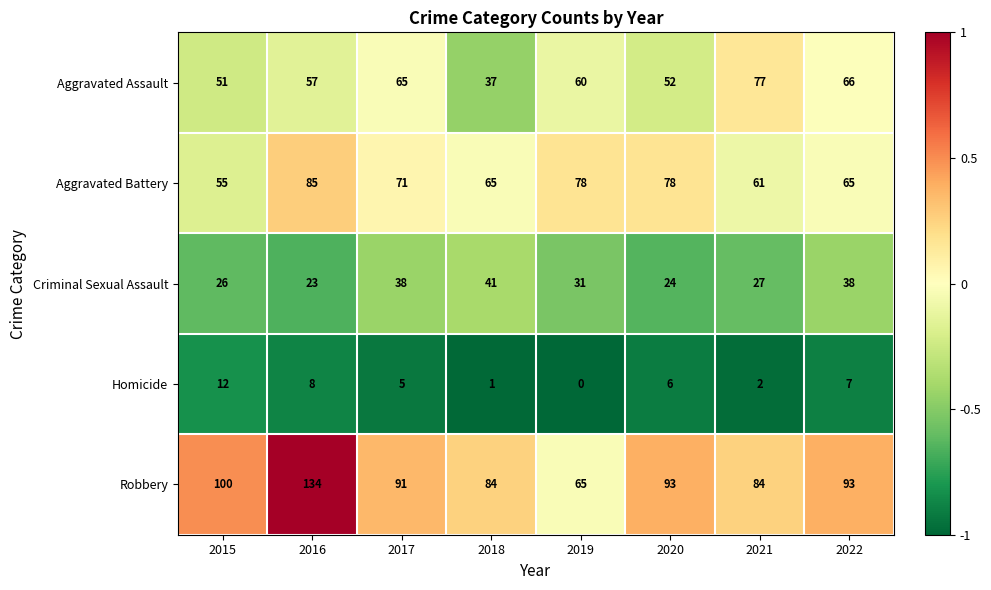

What is the maximum value shown in the chart?

134